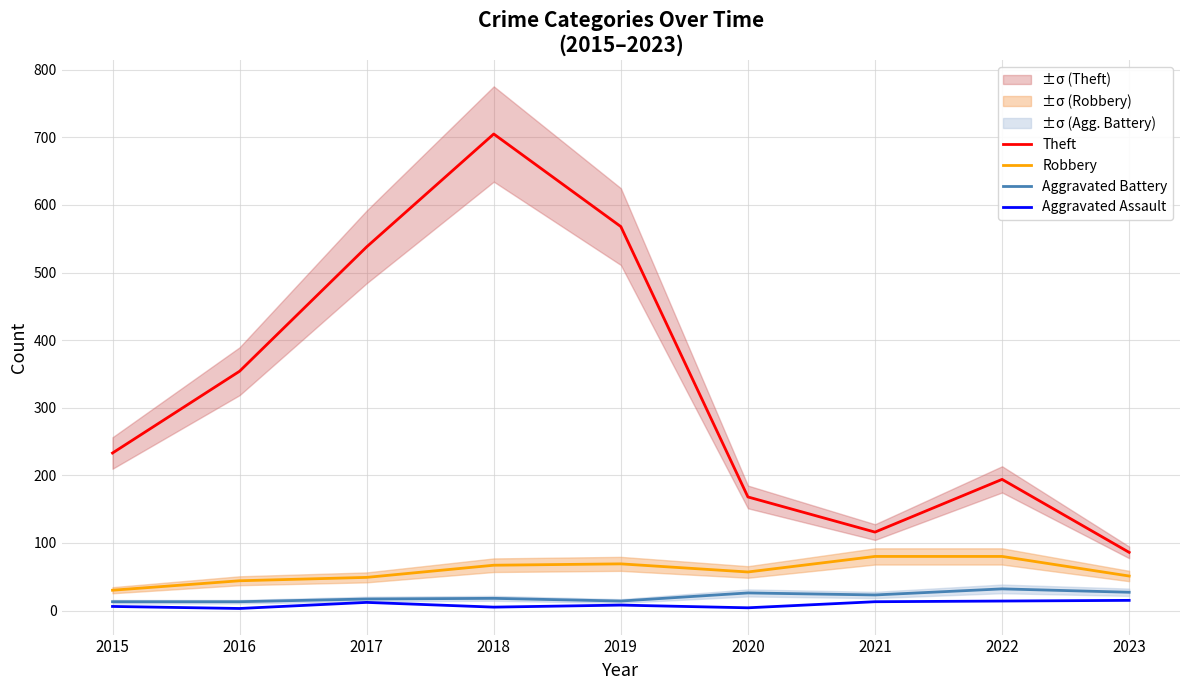

At which label does Robbery first exceed 57?

2018